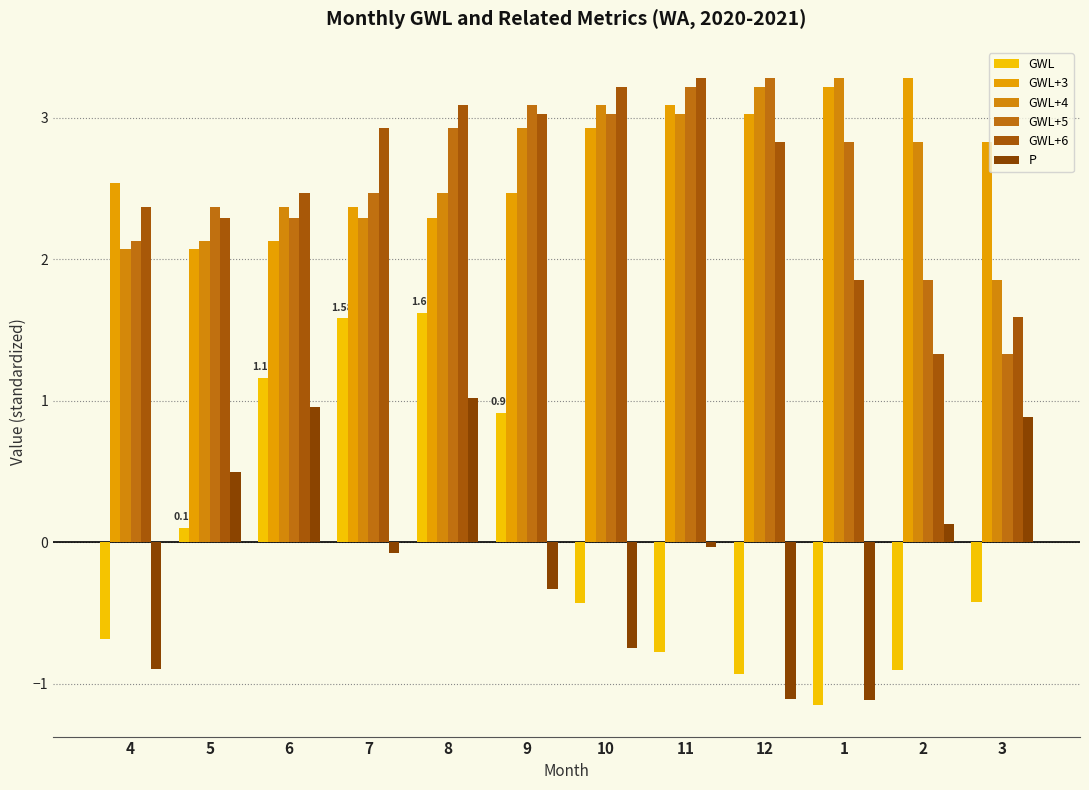

The GWL+3 series shows 1.4 at 6. True or false?

False